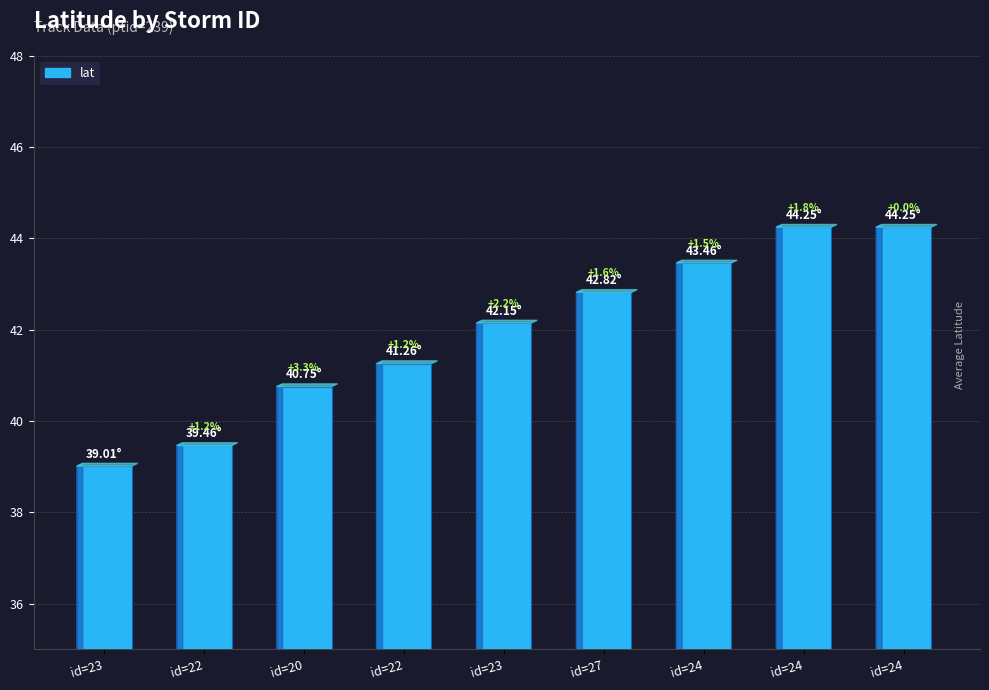

What is the difference between the values at id=22 and id=23?

0.9